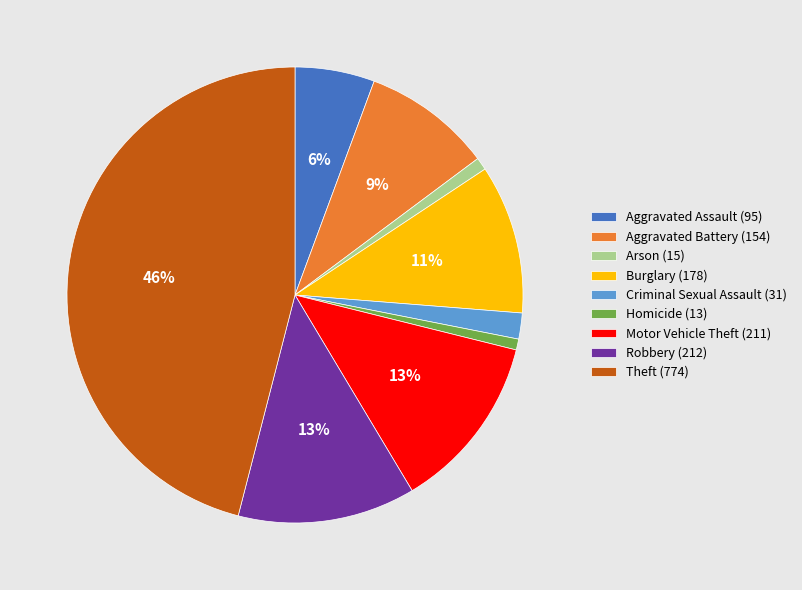

Is it true that Burglary (178) is 1% of the pie?

False